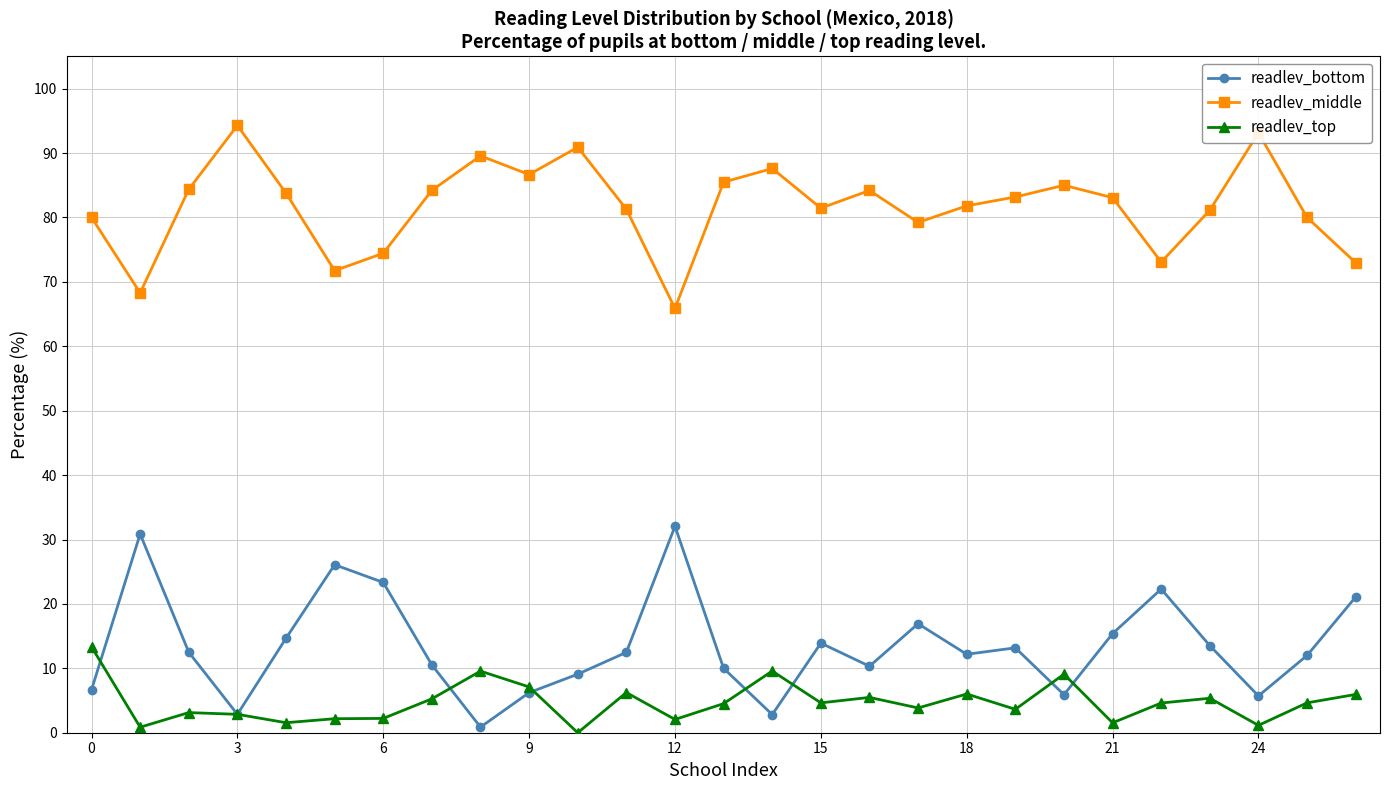

Which series has the largest range (max minus min)?

readlev_bottom